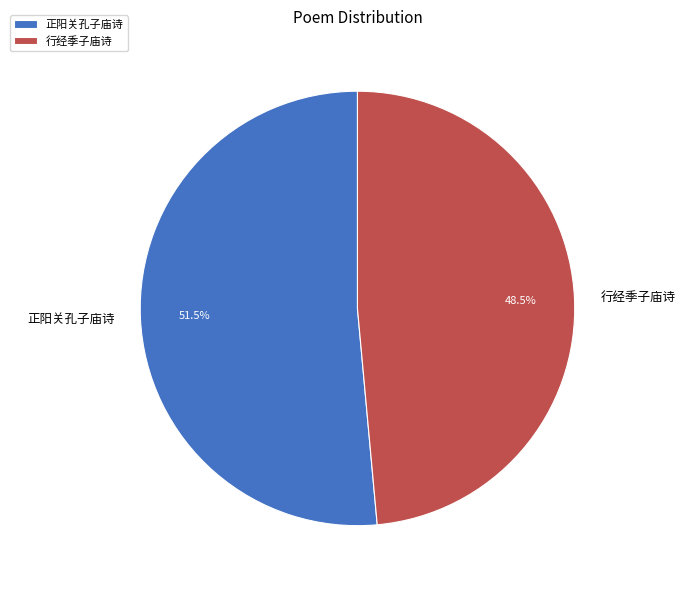

To the nearest percent, what is the combined percentage of 行经季子庙诗 and 正阳关孔子庙诗?

100%